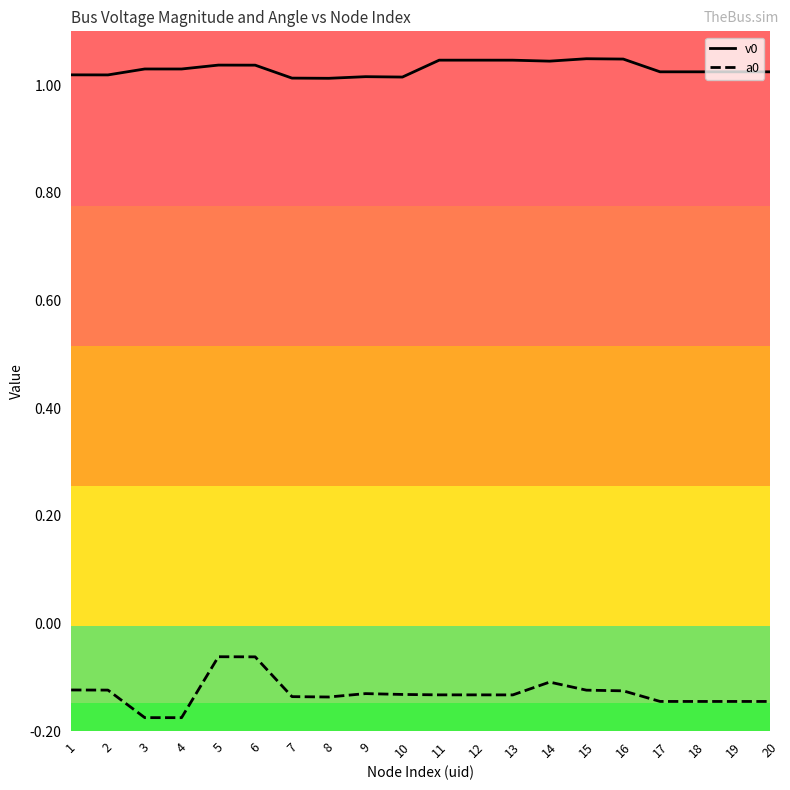

Is it true that v0 equals 1.5 at 5?

False